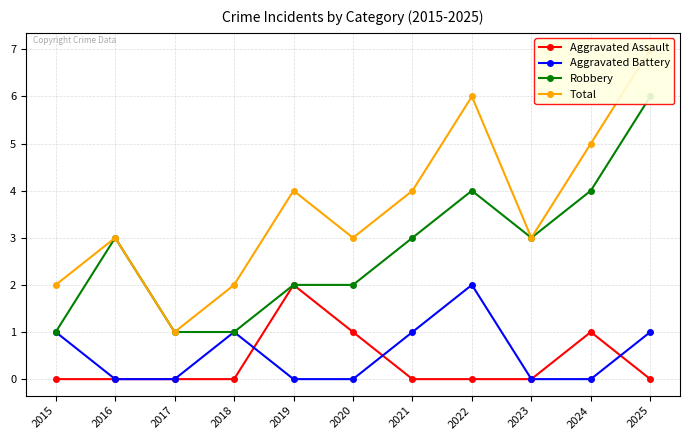

Which series has the widest spread of values?

Total